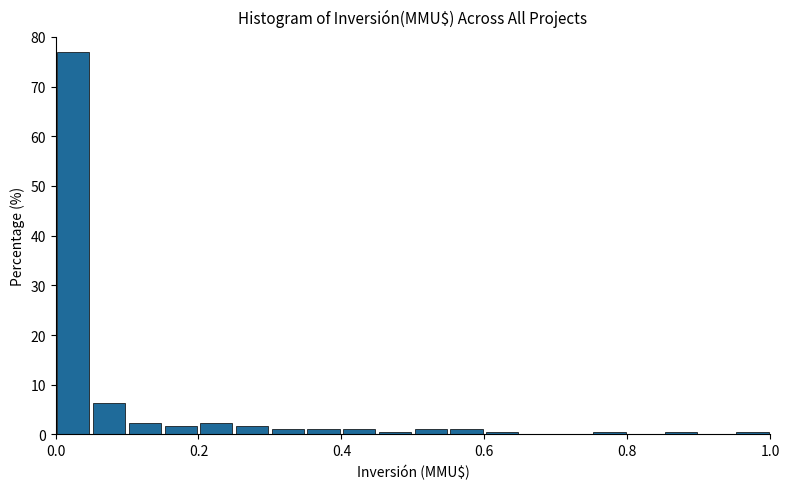

Around what value on the x-axis is the tallest bar? Give the approximate position of its centre, as read against the axis.

0.02